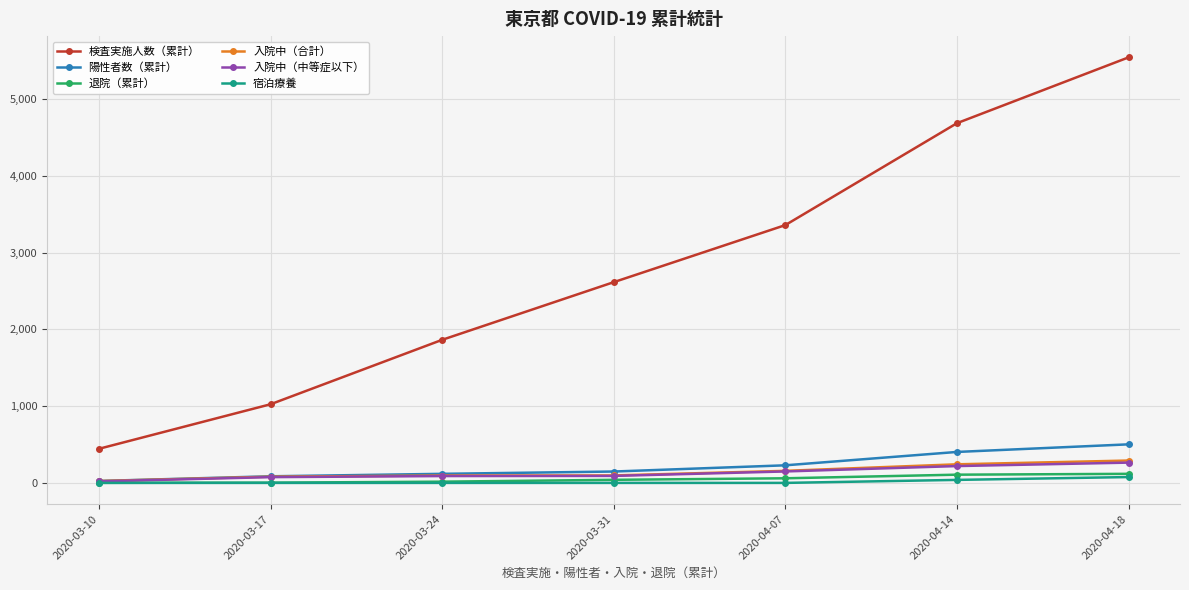

Which series has the largest range (max minus min)?

検査実施人数（累計）